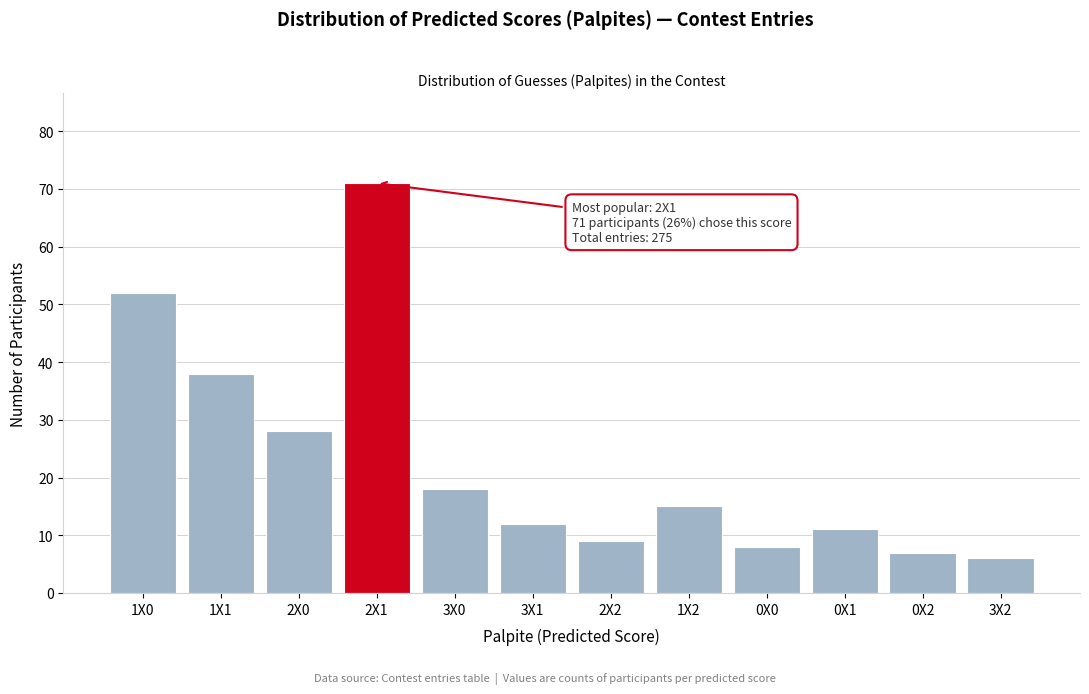

Reading left to right, list all the values displayed in this chart.

52	38	28	71	18	12	9	15	8	11	7	6